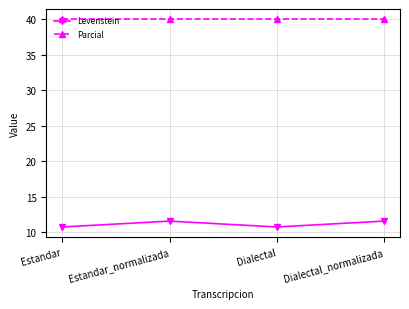

What are all the series names shown in the legend?

Levenstein, Parcial